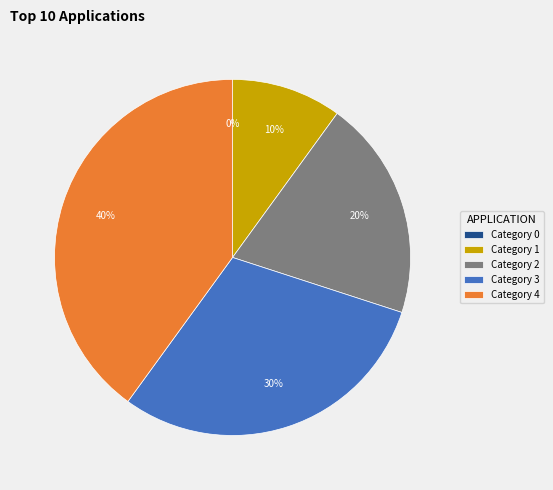

What percentage do 4 and 3 together represent?

70.0%